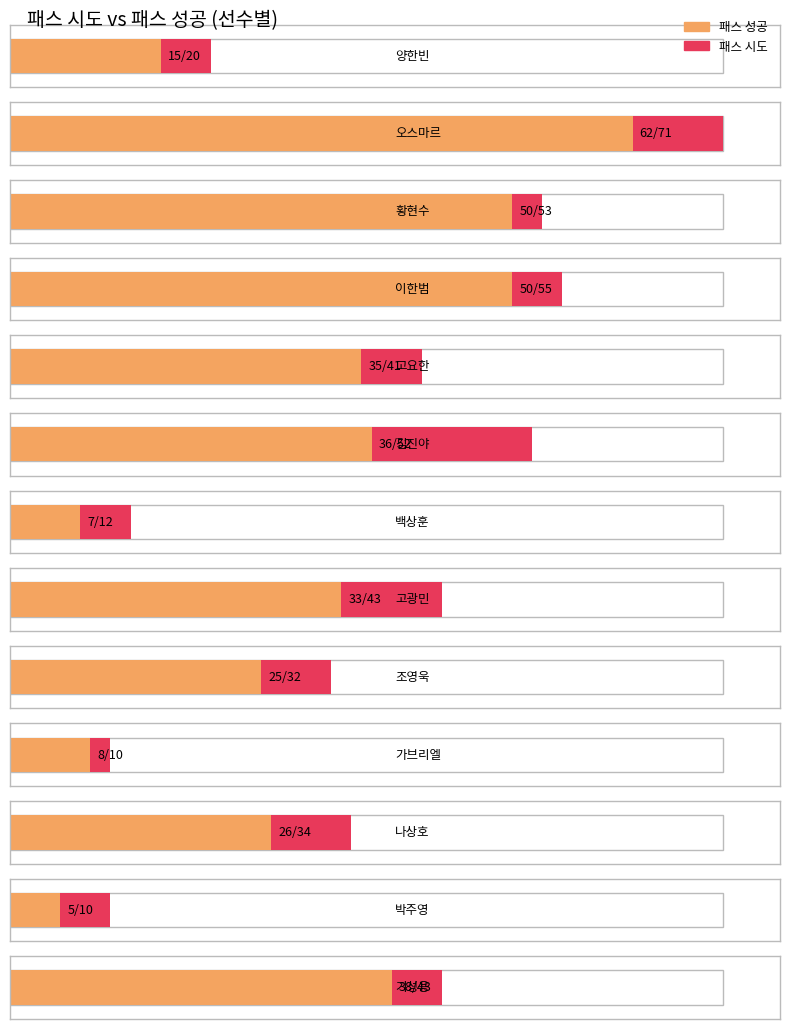

The 슈팅 series shows -2 at 백상훈. True or false?

False